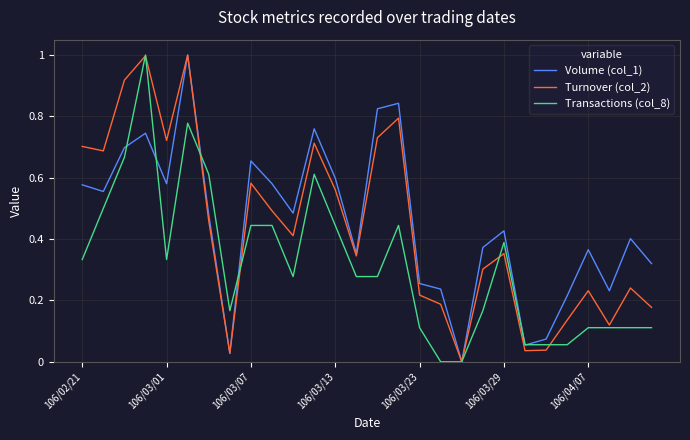

True or false: Transactions (col_8) and Volume (col_1) intersect in this chart.

True